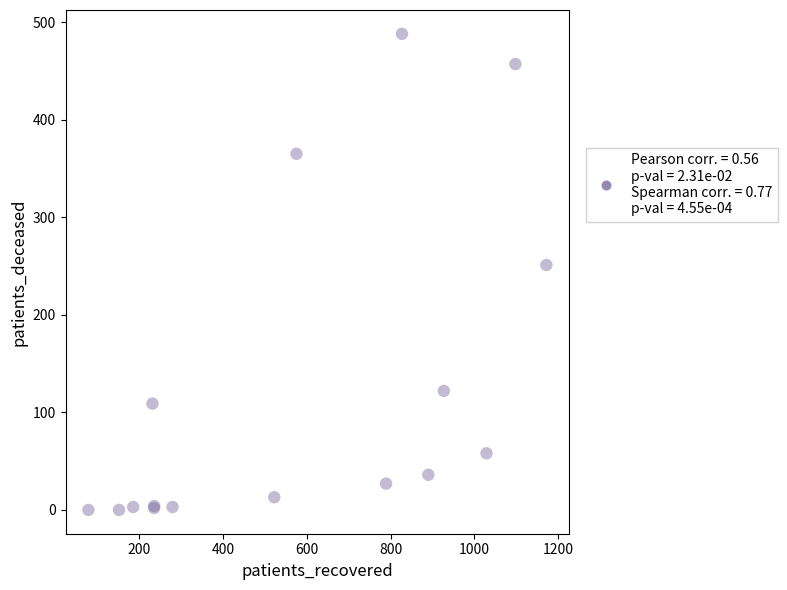

What Y value in the scatter plot is closest to 244?

251